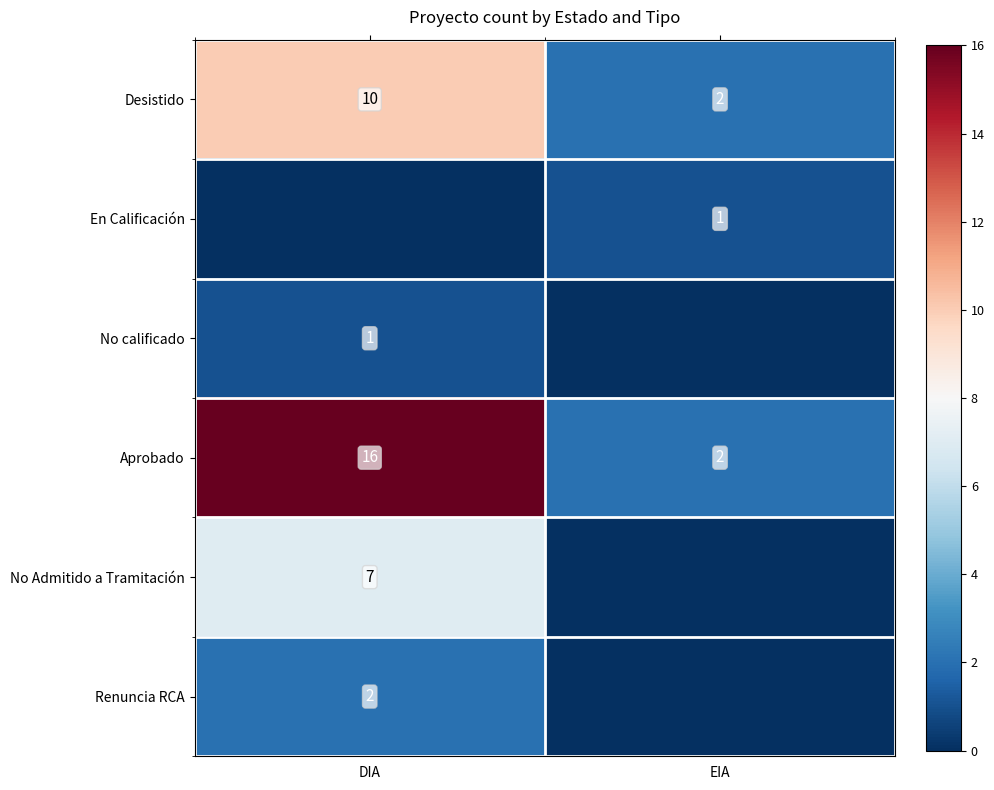

Is the value of Desistido at EIA greater than the value of No Admitido a Tramitación at DIA?

No